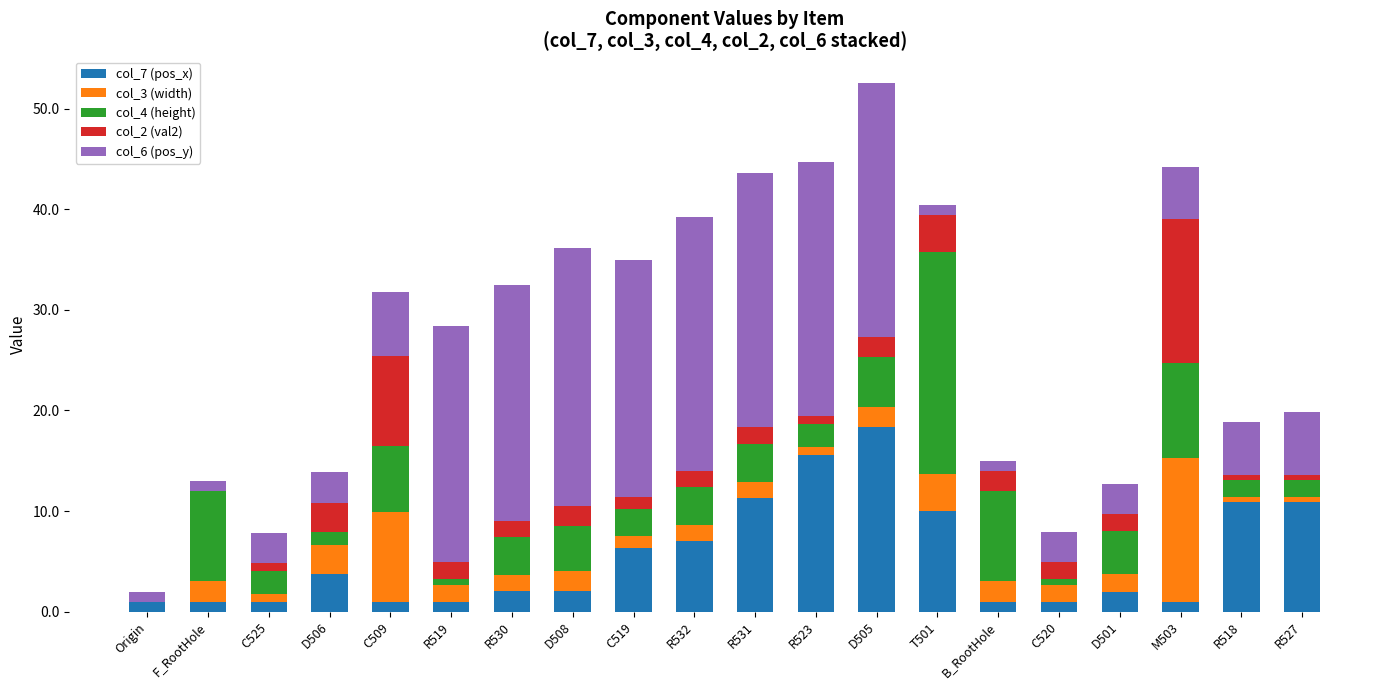

How many categories are shown in the chart?

20